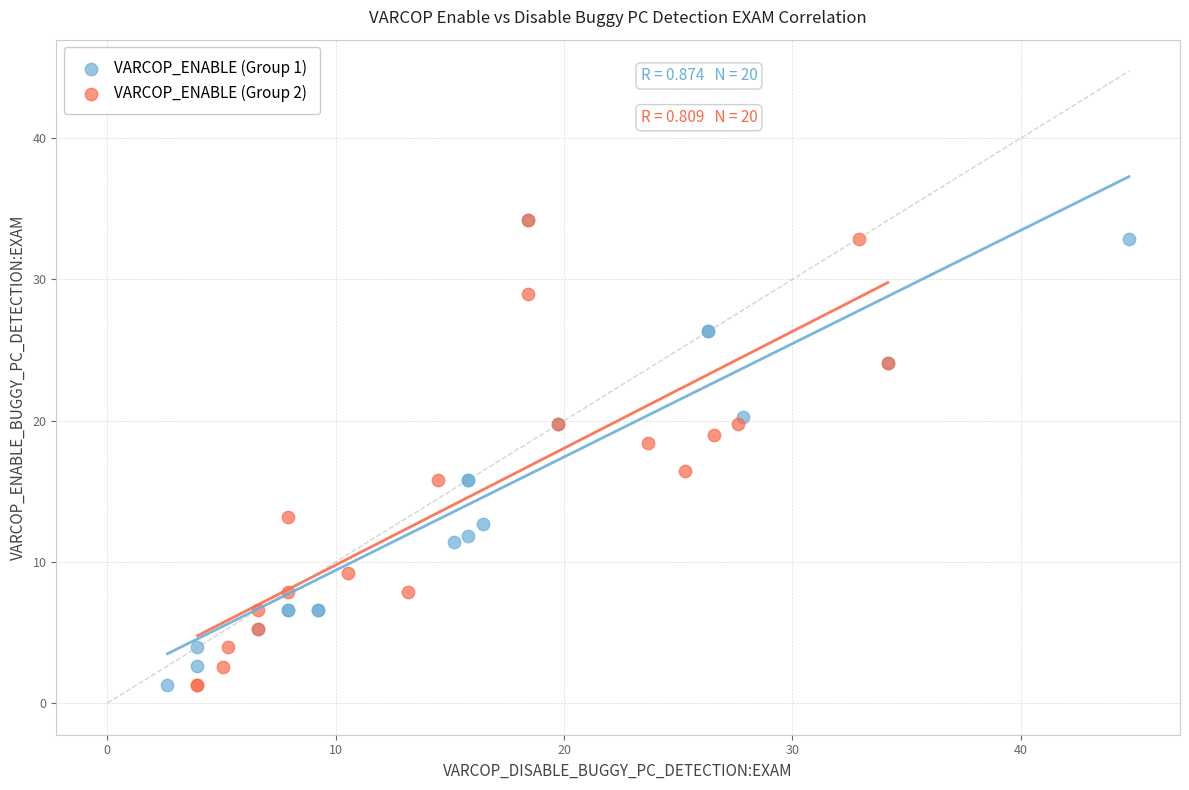

What are all the series names shown in the legend?

VARCOP_ENABLE (Group 1), VARCOP_ENABLE (Group 2)